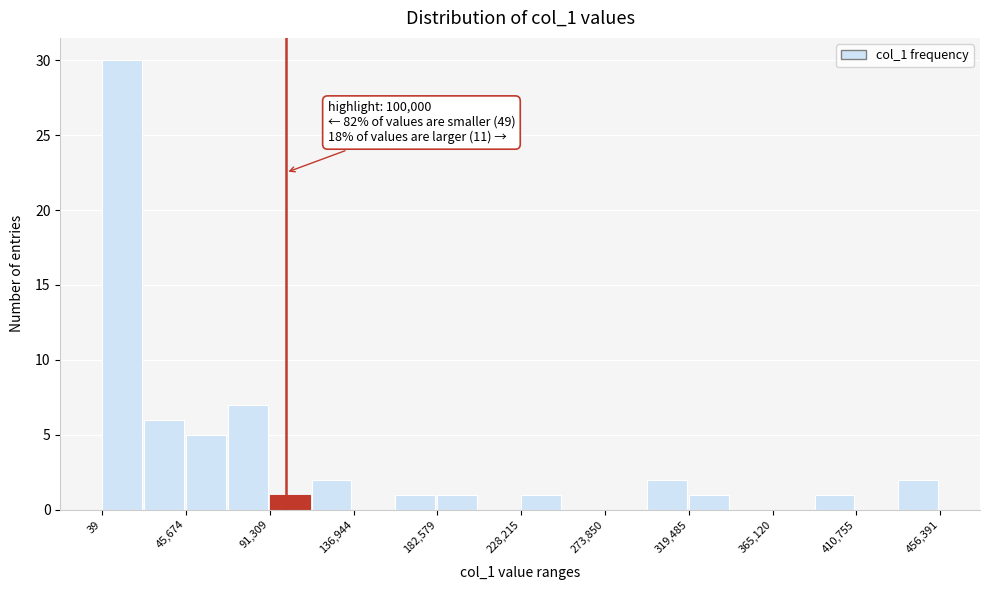

Over which range of the x-axis is the bar tallest?

0 to 25000